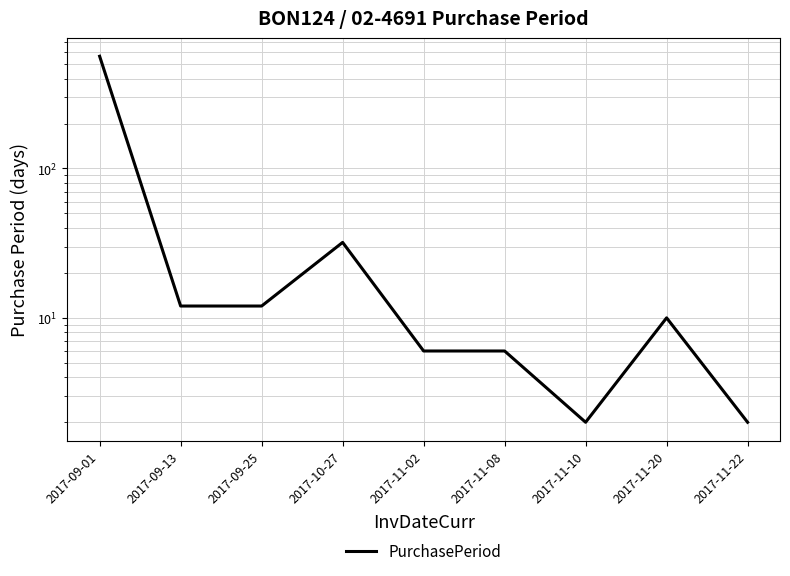

How many values are below 10?

4